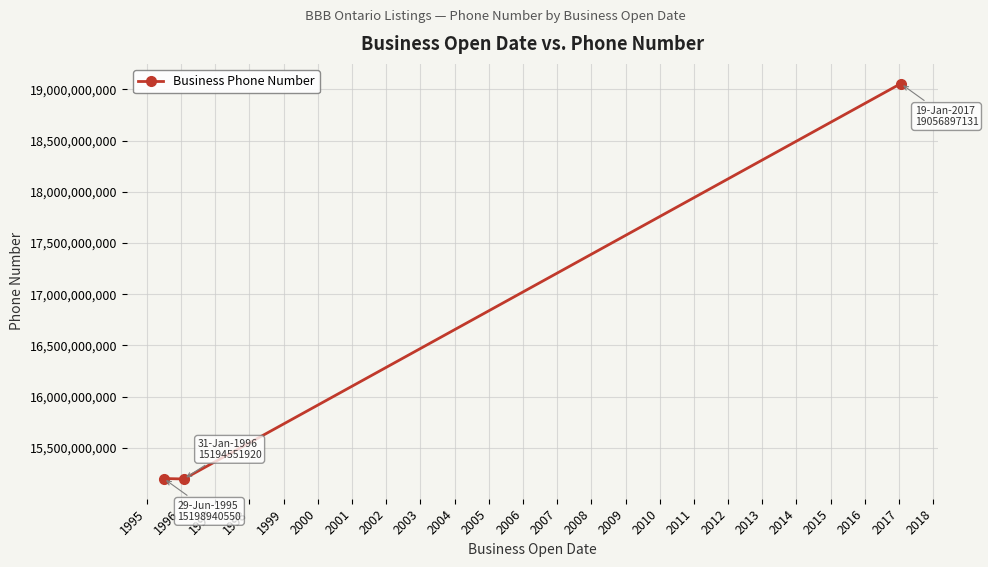

How many lines are shown in the chart?

1